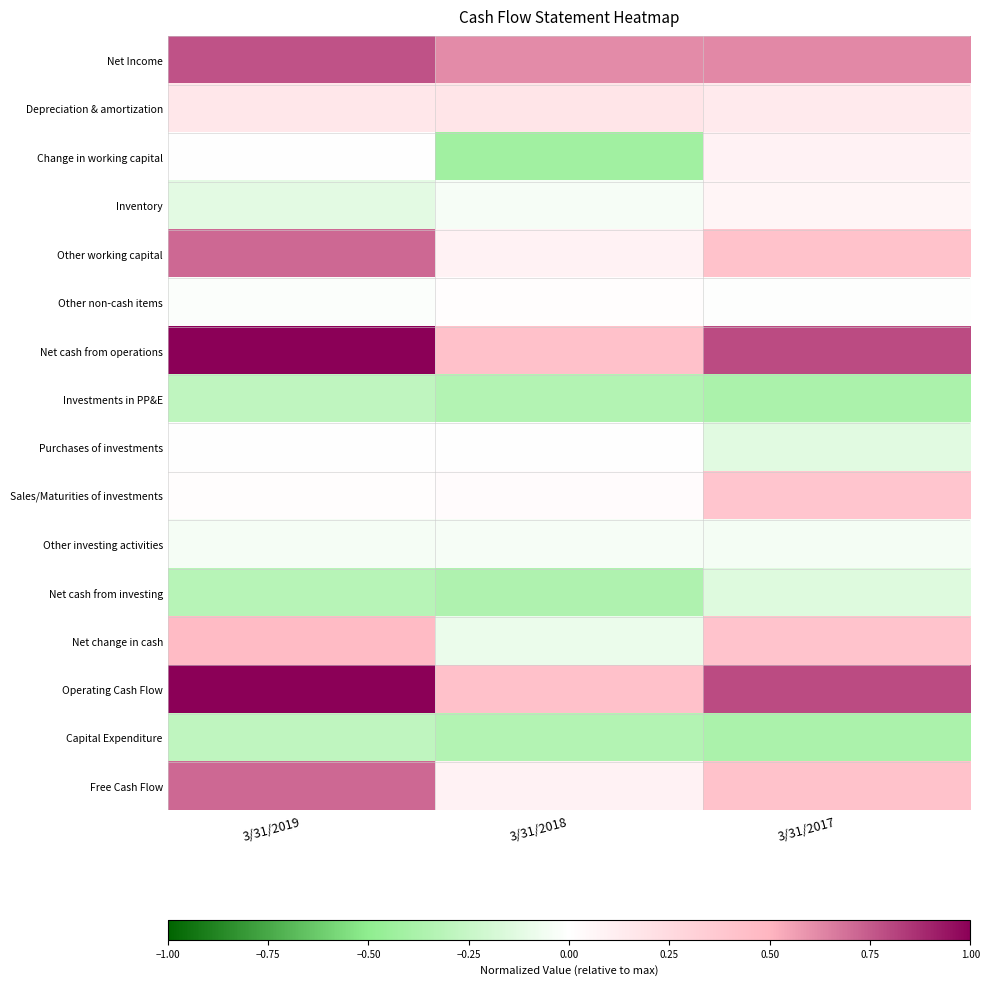

Which has a higher value, 3/31/2017 or 3/31/2019?

3/31/2019